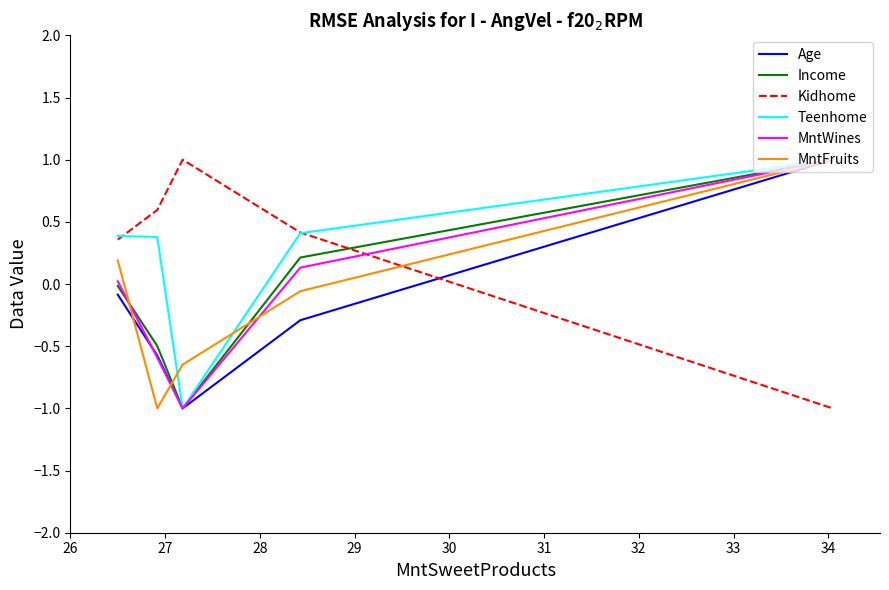

How many times do Kidhome and MntWines cross each other?

1